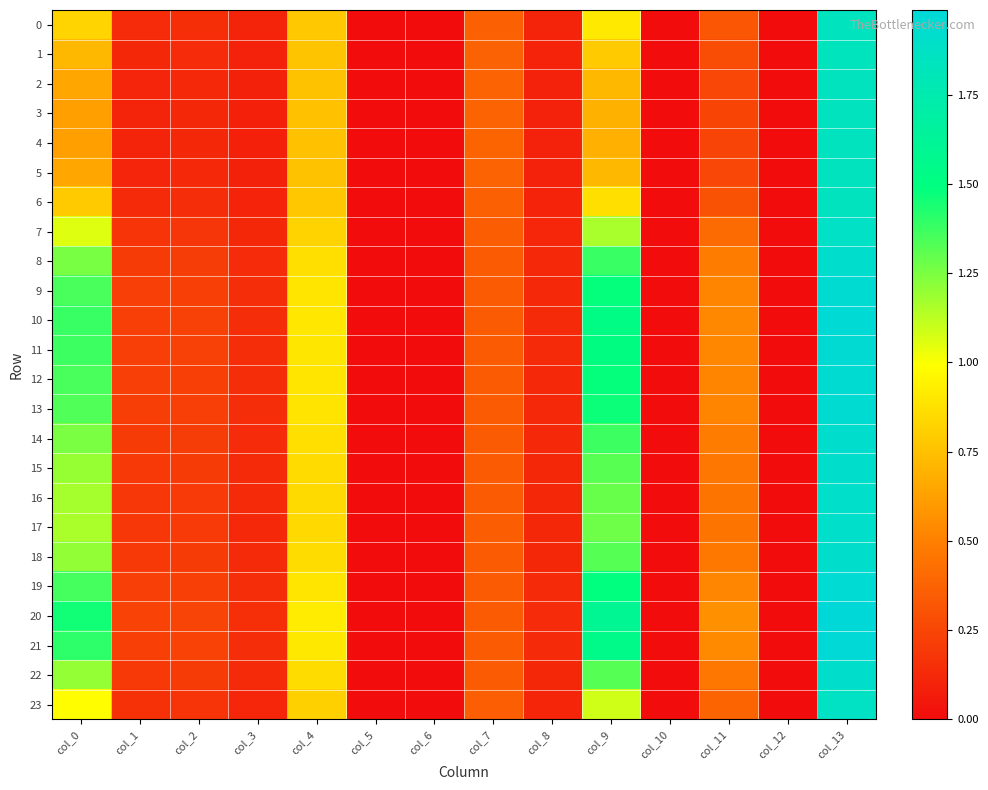

Reading left to right, what are all the values shown in this chart?

0: col_0=0.8	col_1=0.1	col_2=0.1	col_3=0.1	col_4=0.8	col_5=0.0	col_6=0.0	col_7=0.4	col_8=0.1	col_9=0.9	col_10=0.0	col_11=0.3	col_12=0.0	col_13=1.8
1: col_0=0.7	col_1=0.1	col_2=0.1	col_3=0.1	col_4=0.8	col_5=0.0	col_6=0.0	col_7=0.4	col_8=0.1	col_9=0.8	col_10=0.0	col_11=0.3	col_12=0.0	col_13=1.8
2: col_0=0.7	col_1=0.1	col_2=0.1	col_3=0.1	col_4=0.8	col_5=0.0	col_6=0.0	col_7=0.4	col_8=0.1	col_9=0.7	col_10=0.0	col_11=0.3	col_12=0.0	col_13=1.8
3: col_0=0.6	col_1=0.1	col_2=0.1	col_3=0.1	col_4=0.8	col_5=0.0	col_6=0.0	col_7=0.4	col_8=0.1	col_9=0.7	col_10=0.0	col_11=0.2	col_12=0.0	col_13=1.8
4: col_0=0.6	col_1=0.1	col_2=0.1	col_3=0.1	col_4=0.8	col_5=0.0	col_6=0.0	col_7=0.4	col_8=0.1	col_9=0.7	col_10=0.0	col_11=0.2	col_12=0.0	col_13=1.8
5: col_0=0.7	col_1=0.1	col_2=0.1	col_3=0.1	col_4=0.8	col_5=0.0	col_6=0.0	col_7=0.4	col_8=0.1	col_9=0.7	col_10=0.0	col_11=0.3	col_12=0.0	col_13=1.8
6: col_0=0.8	col_1=0.1	col_2=0.1	col_3=0.1	col_4=0.8	col_5=0.0	col_6=0.0	col_7=0.4	col_8=0.1	col_9=0.9	col_10=0.0	col_11=0.3	col_12=0.0	col_13=1.8
7: col_0=1.1	col_1=0.2	col_2=0.2	col_3=0.1	col_4=0.8	col_5=0.0	col_6=0.0	col_7=0.4	col_8=0.1	col_9=1.2	col_10=0.0	col_11=0.4	col_12=0.0	col_13=1.9
8: col_0=1.3	col_1=0.2	col_2=0.2	col_3=0.1	col_4=0.9	col_5=0.0	col_6=0.0	col_7=0.3	col_8=0.1	col_9=1.4	col_10=0.0	col_11=0.5	col_12=0.0	col_13=1.9
9: col_0=1.3	col_1=0.2	col_2=0.2	col_3=0.1	col_4=0.9	col_5=0.0	col_6=0.0	col_7=0.3	col_8=0.1	col_9=1.5	col_10=0.0	col_11=0.5	col_12=0.0	col_13=2.0
10: col_0=1.4	col_1=0.2	col_2=0.2	col_3=0.1	col_4=0.9	col_5=0.0	col_6=0.0	col_7=0.3	col_8=0.1	col_9=1.5	col_10=0.0	col_11=0.5	col_12=0.0	col_13=2.0
11: col_0=1.4	col_1=0.2	col_2=0.2	col_3=0.1	col_4=0.9	col_5=0.0	col_6=0.0	col_7=0.3	col_8=0.1	col_9=1.5	col_10=0.0	col_11=0.5	col_12=0.0	col_13=2.0
12: col_0=1.3	col_1=0.2	col_2=0.2	col_3=0.1	col_4=0.9	col_5=0.0	col_6=0.0	col_7=0.3	col_8=0.1	col_9=1.5	col_10=0.0	col_11=0.5	col_12=0.0	col_13=2.0
13: col_0=1.3	col_1=0.2	col_2=0.2	col_3=0.1	col_4=0.9	col_5=0.0	col_6=0.0	col_7=0.3	col_8=0.1	col_9=1.5	col_10=0.0	col_11=0.5	col_12=0.0	col_13=1.9
14: col_0=1.3	col_1=0.2	col_2=0.2	col_3=0.1	col_4=0.9	col_5=0.0	col_6=0.0	col_7=0.3	col_8=0.1	col_9=1.4	col_10=0.0	col_11=0.5	col_12=0.0	col_13=1.9
15: col_0=1.2	col_1=0.2	col_2=0.2	col_3=0.1	col_4=0.9	col_5=0.0	col_6=0.0	col_7=0.3	col_8=0.1	col_9=1.3	col_10=0.0	col_11=0.5	col_12=0.0	col_13=1.9
16: col_0=1.2	col_1=0.2	col_2=0.2	col_3=0.1	col_4=0.9	col_5=0.0	col_6=0.0	col_7=0.3	col_8=0.1	col_9=1.3	col_10=0.0	col_11=0.5	col_12=0.0	col_13=1.9
17: col_0=1.2	col_1=0.2	col_2=0.2	col_3=0.1	col_4=0.8	col_5=0.0	col_6=0.0	col_7=0.3	col_8=0.1	col_9=1.3	col_10=0.0	col_11=0.4	col_12=0.0	col_13=1.9
18: col_0=1.2	col_1=0.2	col_2=0.2	col_3=0.1	col_4=0.9	col_5=0.0	col_6=0.0	col_7=0.3	col_8=0.1	col_9=1.3	col_10=0.0	col_11=0.5	col_12=0.0	col_13=1.9
19: col_0=1.4	col_1=0.2	col_2=0.2	col_3=0.1	col_4=0.9	col_5=0.0	col_6=0.0	col_7=0.3	col_8=0.1	col_9=1.5	col_10=0.0	col_11=0.5	col_12=0.0	col_13=2.0
20: col_0=1.5	col_1=0.2	col_2=0.2	col_3=0.2	col_4=0.9	col_5=0.0	col_6=0.0	col_7=0.3	col_8=0.1	col_9=1.6	col_10=0.0	col_11=0.6	col_12=0.0	col_13=2.0
21: col_0=1.4	col_1=0.2	col_2=0.2	col_3=0.1	col_4=0.9	col_5=0.0	col_6=0.0	col_7=0.3	col_8=0.1	col_9=1.5	col_10=0.0	col_11=0.5	col_12=0.0	col_13=2.0
22: col_0=1.2	col_1=0.2	col_2=0.2	col_3=0.1	col_4=0.9	col_5=0.0	col_6=0.0	col_7=0.3	col_8=0.1	col_9=1.3	col_10=0.0	col_11=0.5	col_12=0.0	col_13=1.9
23: col_0=1.0	col_1=0.2	col_2=0.2	col_3=0.1	col_4=0.8	col_5=0.0	col_6=0.0	col_7=0.4	col_8=0.1	col_9=1.1	col_10=0.0	col_11=0.4	col_12=0.0	col_13=1.9